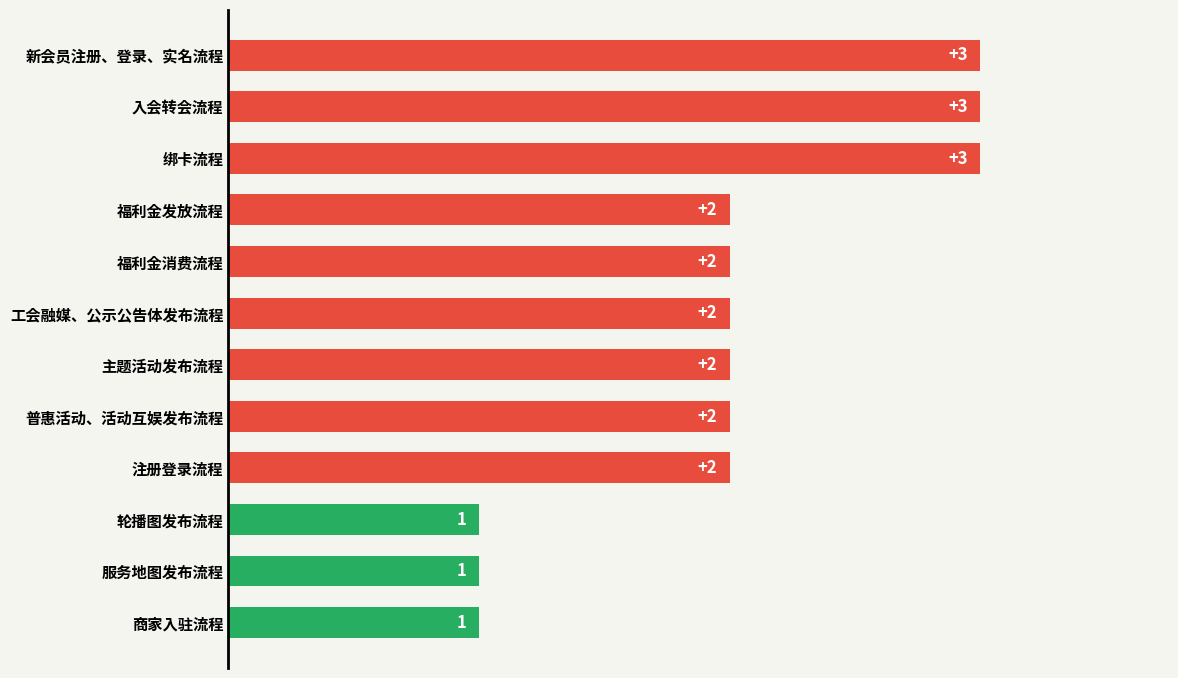

What is the greatest value displayed?

3